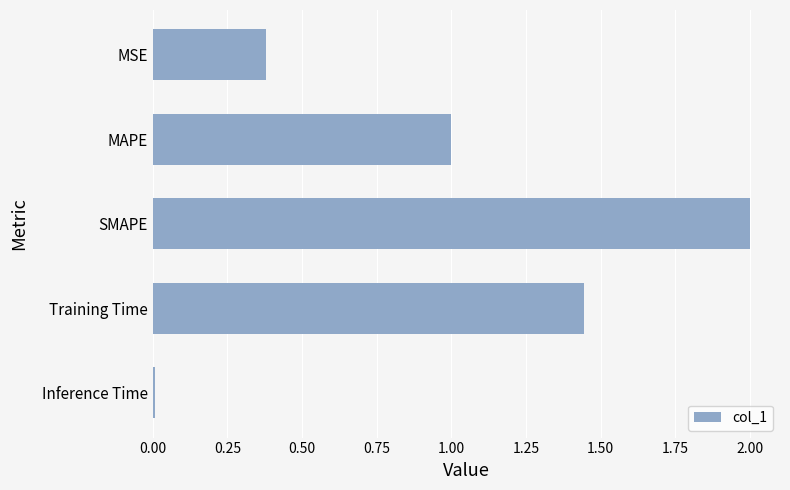

The value at SMAPE is 2.0. True or false?

True